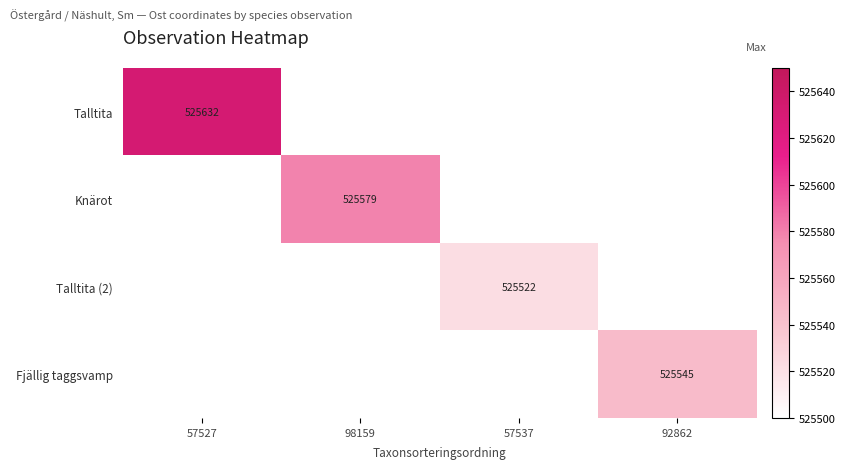

Is it true that Knärot equals -242873 at 92862?

False